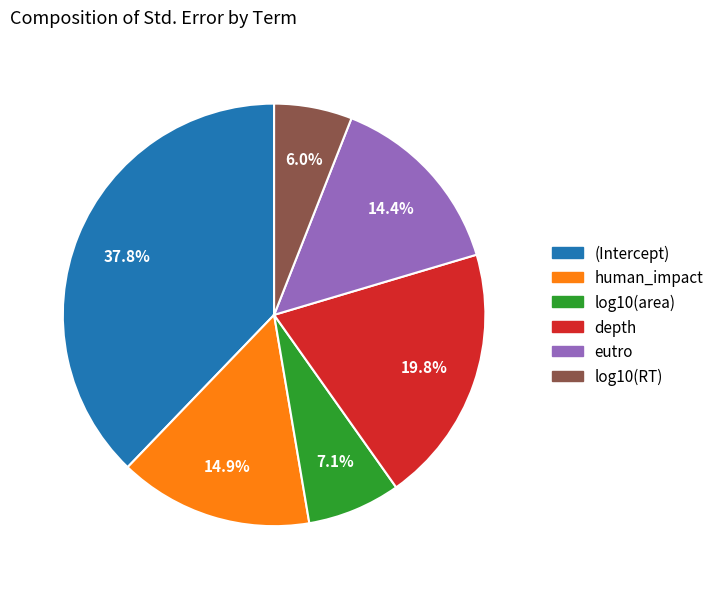

The eutro slice represents 7% of the pie. True or false?

False